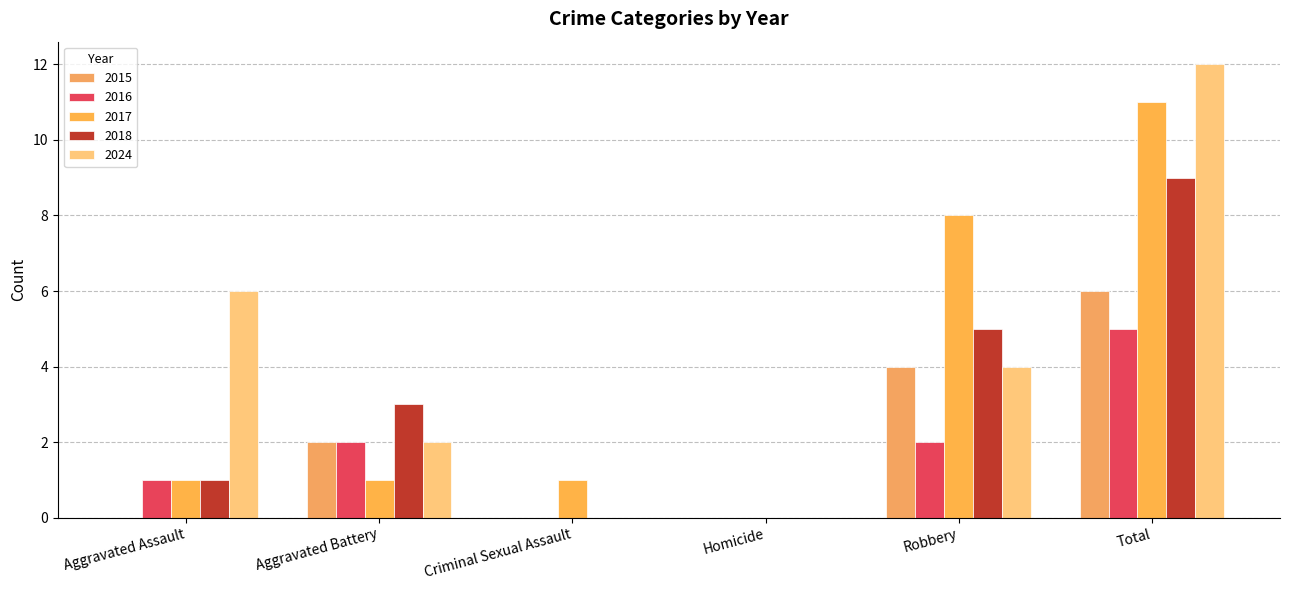

How many values in 2017 are above zero?

5